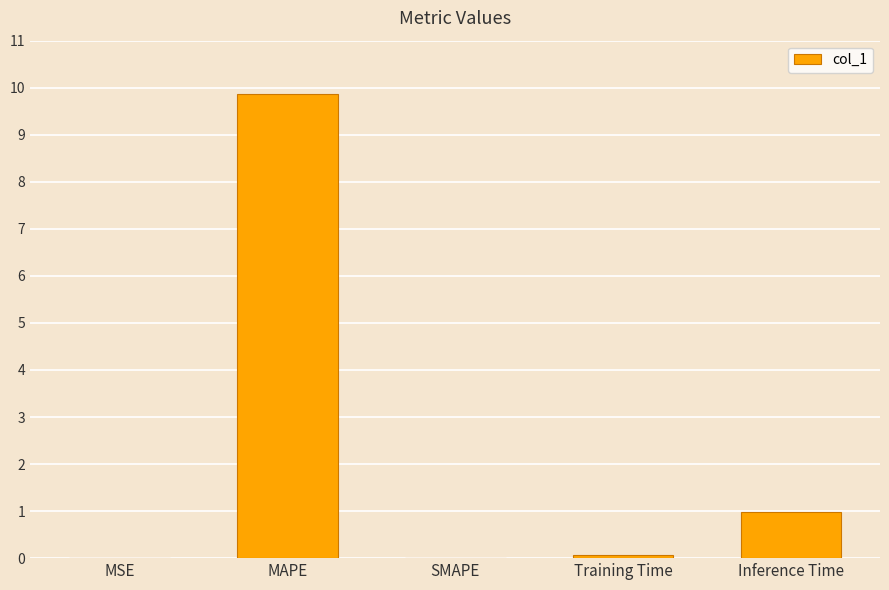

Between MAPE and MSE, which is larger?

MAPE